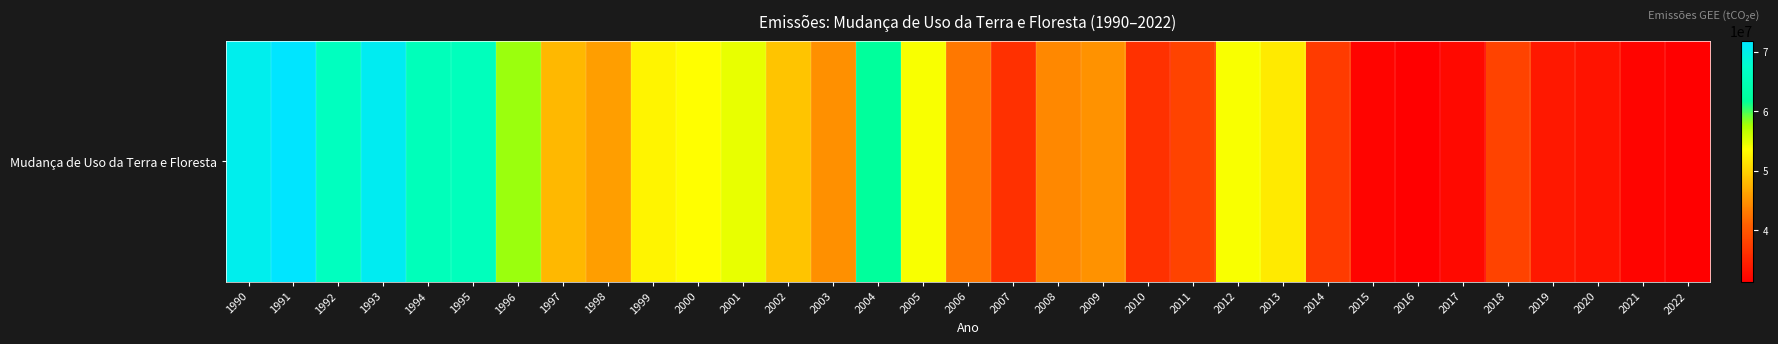

What is the change in value from 2000 to 2013?

-1583517.8